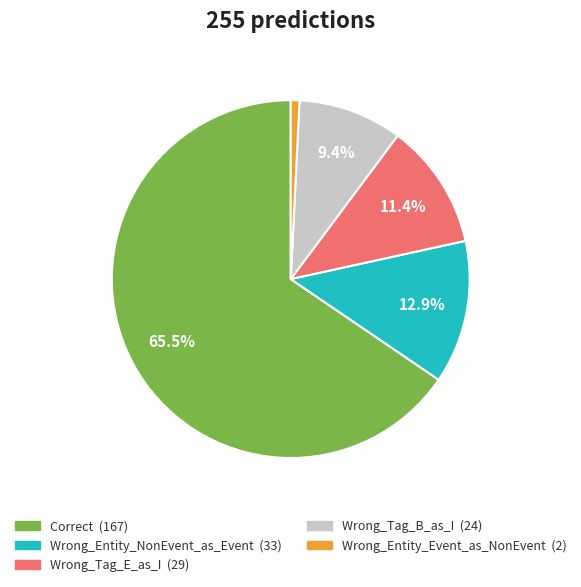

To the nearest percent, what portion does Wrong_Tag_E_as_I represent?

11%